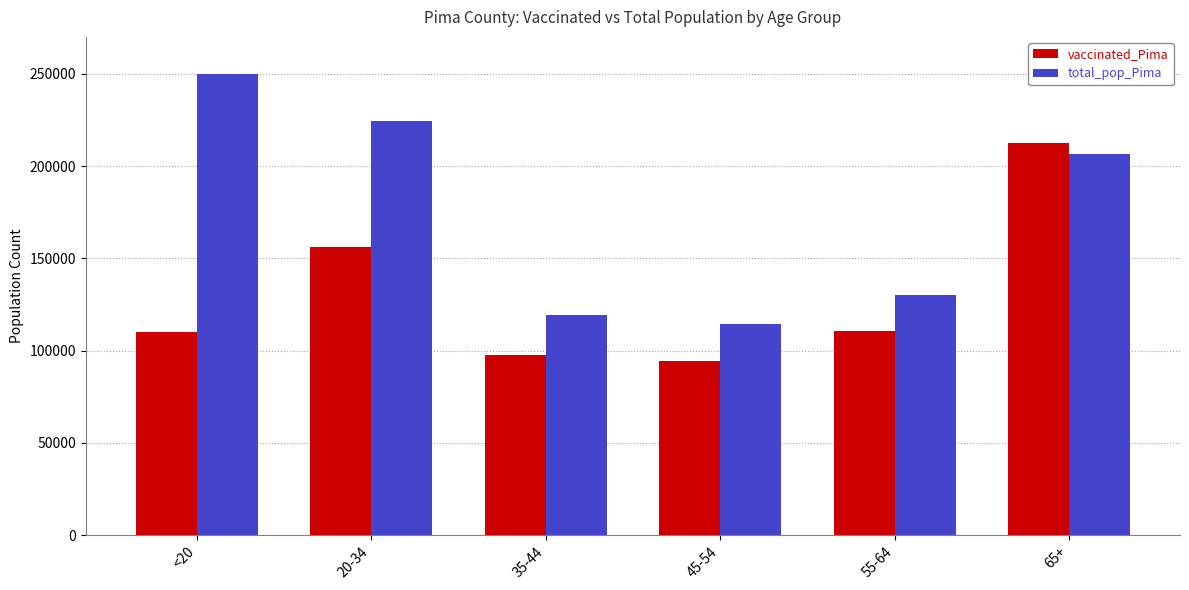

What is the difference between the maximum and second lowest values in the total_pop_Pima series?

130984